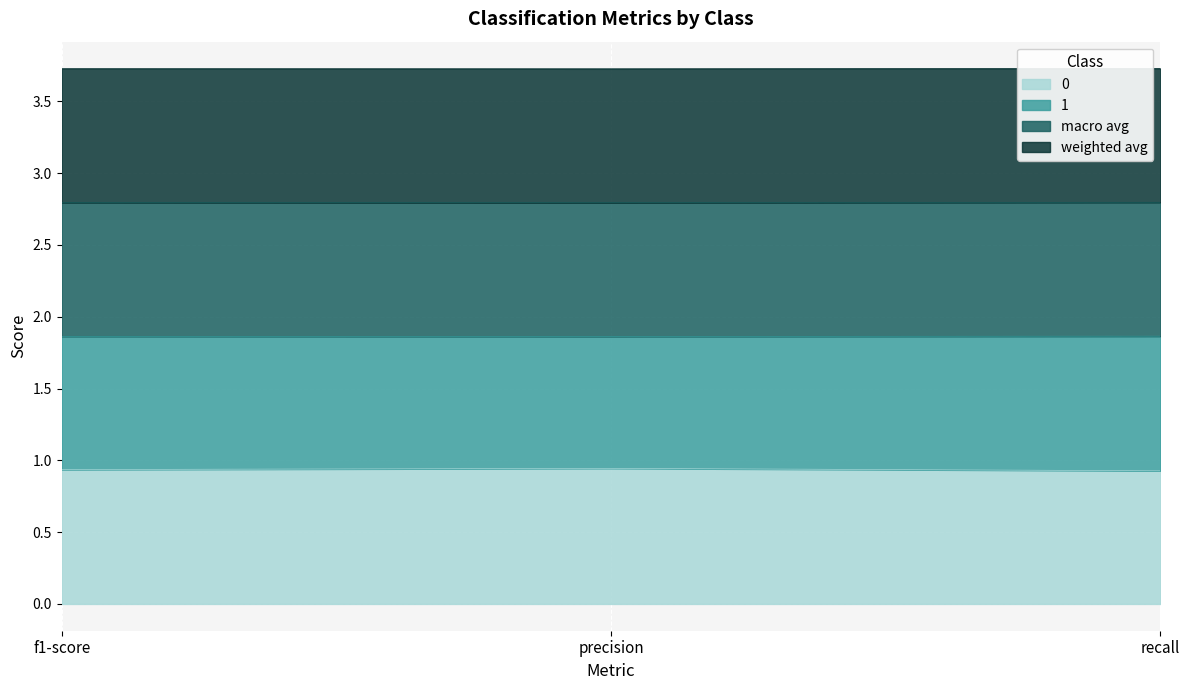

True or false: 0 has a value of 0.6 at recall.

False